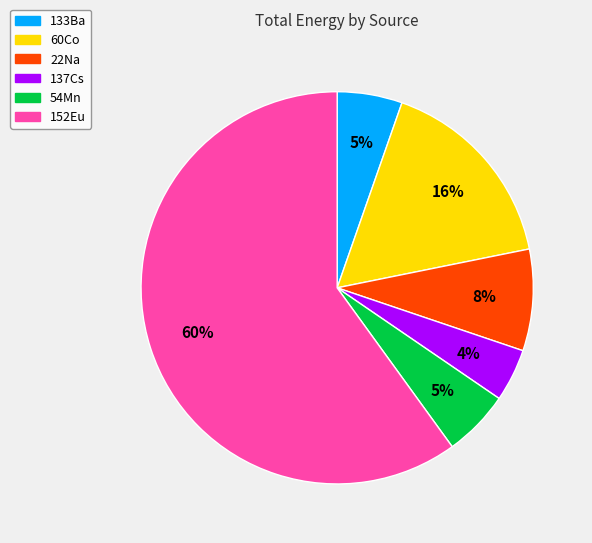

Does 152Eu represent more than half of the total?

Yes